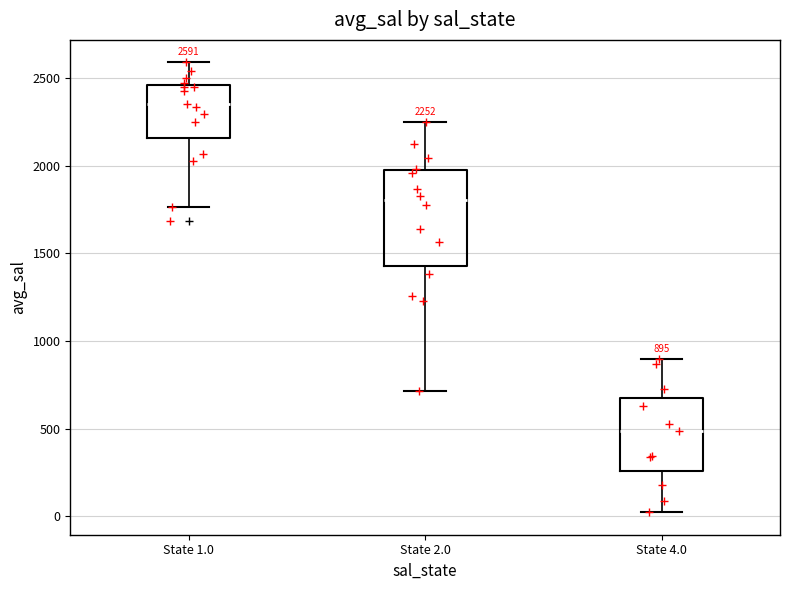

Comparing the boxes themselves (not the whiskers), which one is the tallest?

State 2.0